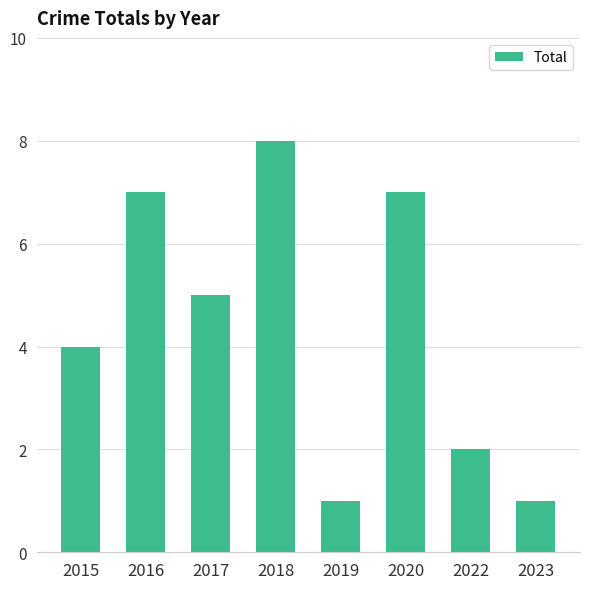

What is the difference between the values at 2023 and 2017?

4